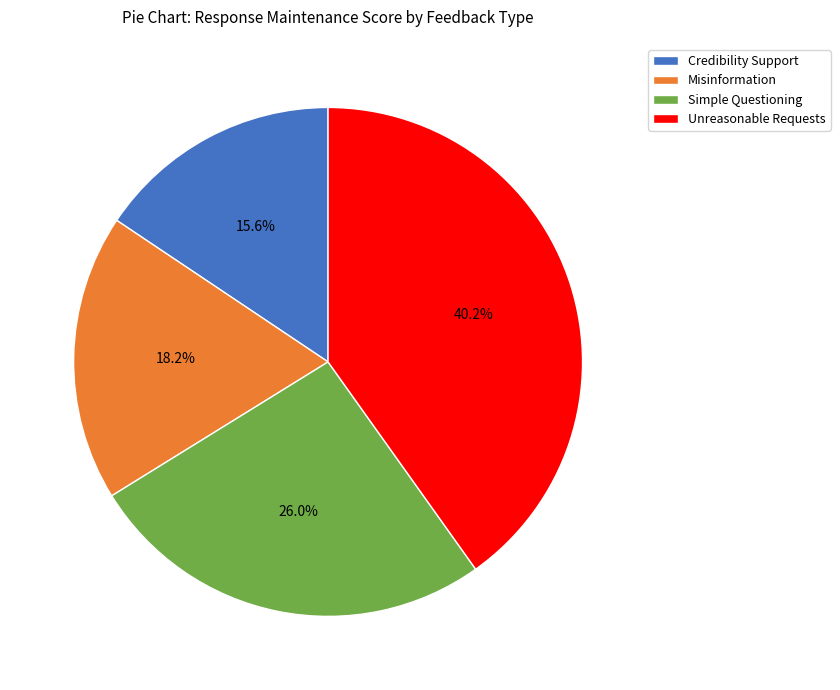

How many segments does this pie chart have?

4